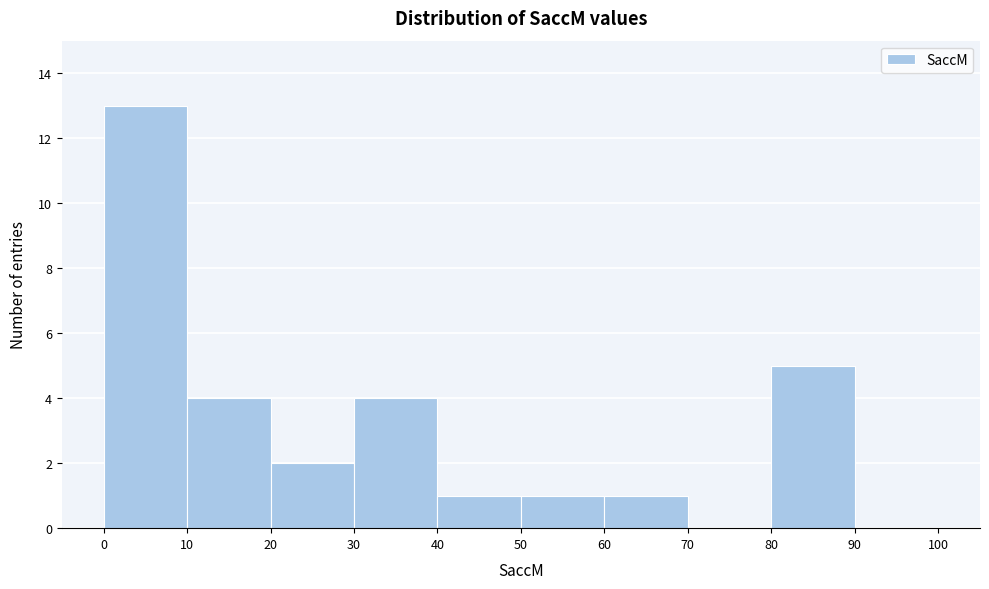

Which range on the x-axis has the tallest bar?

0 to 10